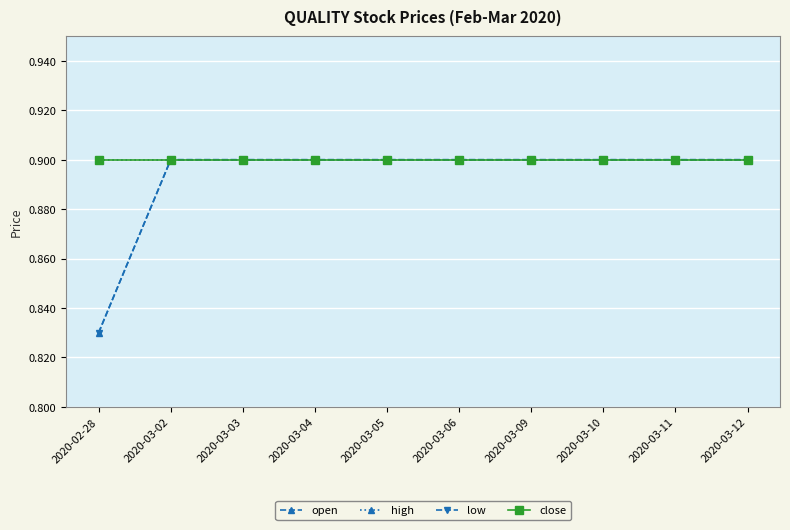

Does the chart have visible grid lines?

Yes